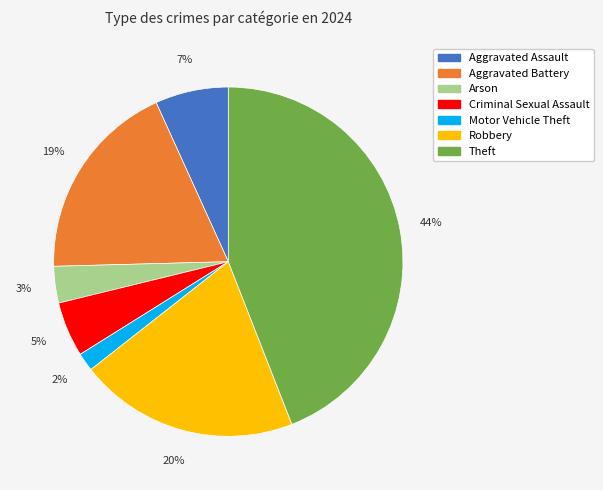

To the nearest percent, what is the average slice percentage?

14%